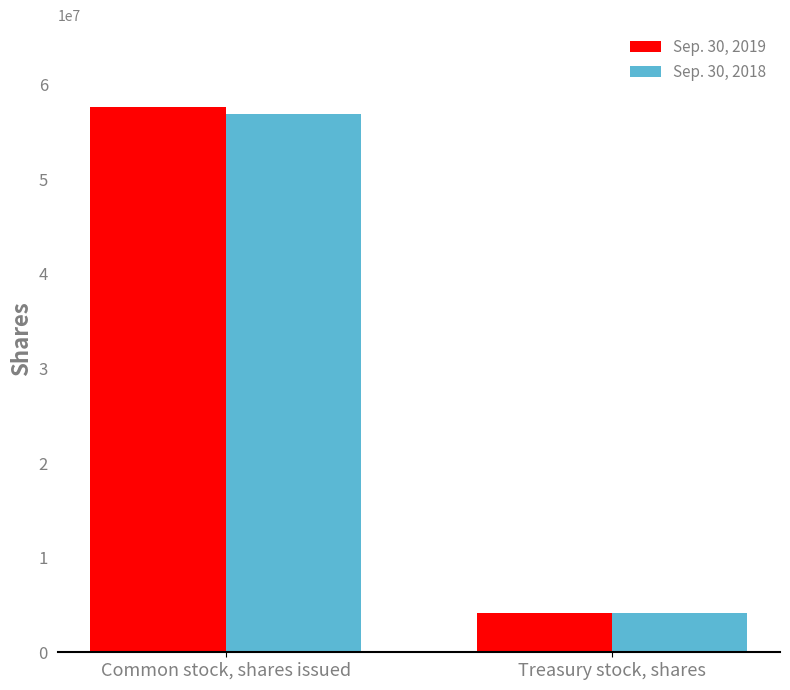

Reading left to right, what are all the values shown in this chart?

Sep. 30, 2019: 57623311	4161326
Sep. 30, 2018: 56895686	4161326